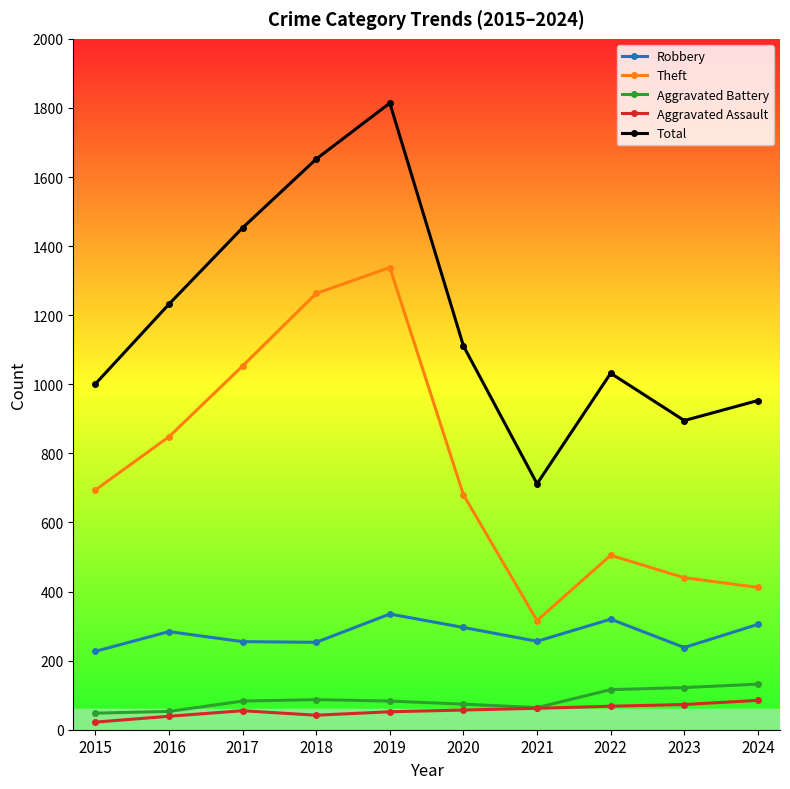

Is it true that Aggravated Battery equals 74 at 2020?

True